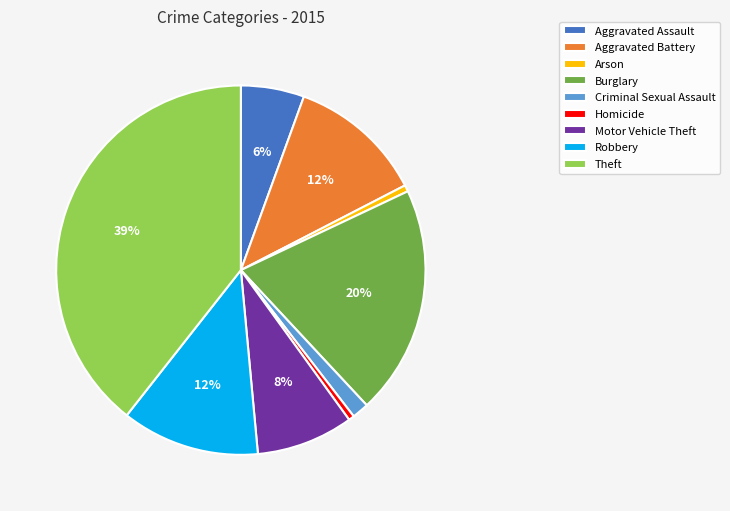

Is the sum of Theft and Motor Vehicle Theft greater than half?

No